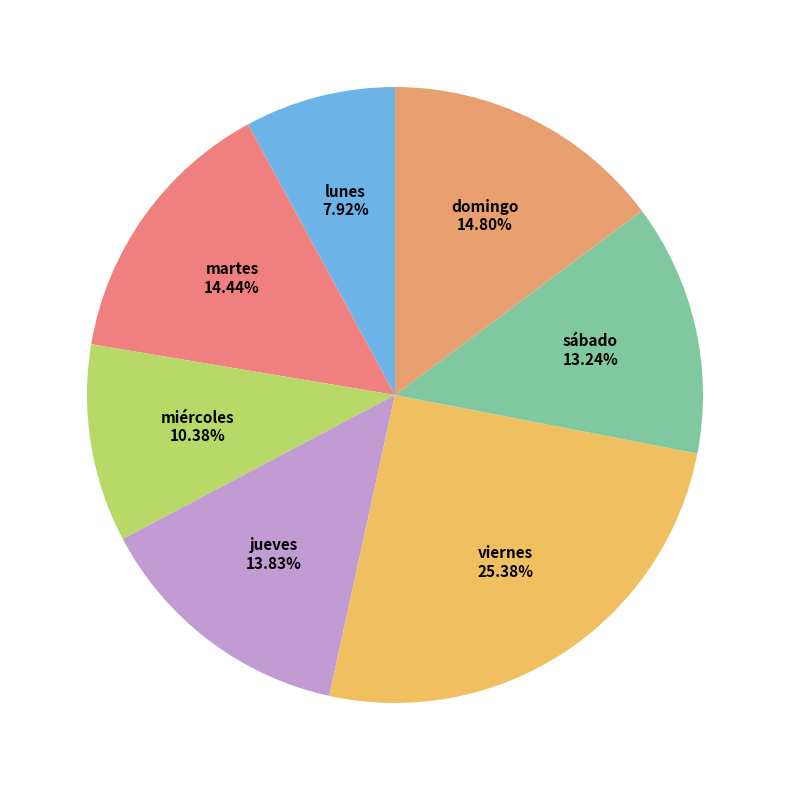

Which slice is the largest?

viernes